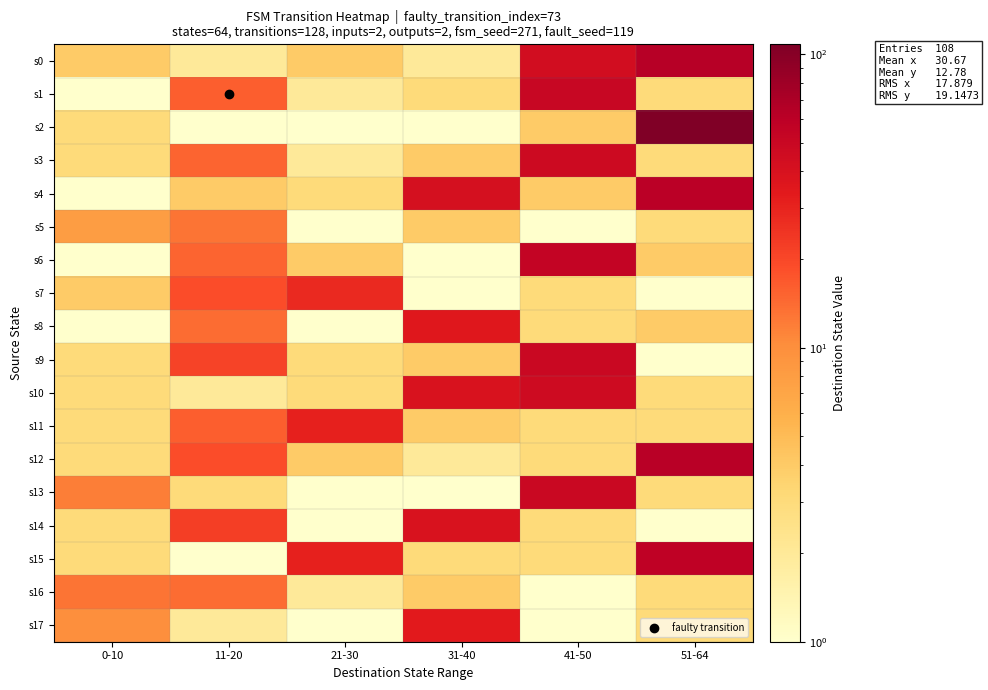

At which category does the chart reach its peak across all series?

51-64